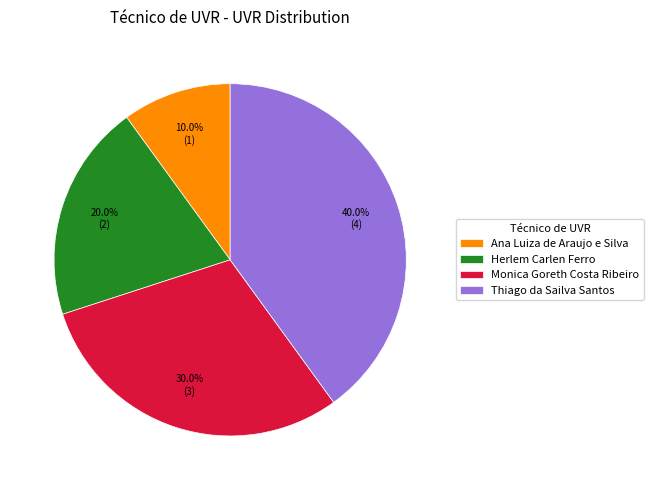

Which has a higher value, Thiago da Sailva Santos or Ana Luiza de Araujo e Silva?

Thiago da Sailva Santos